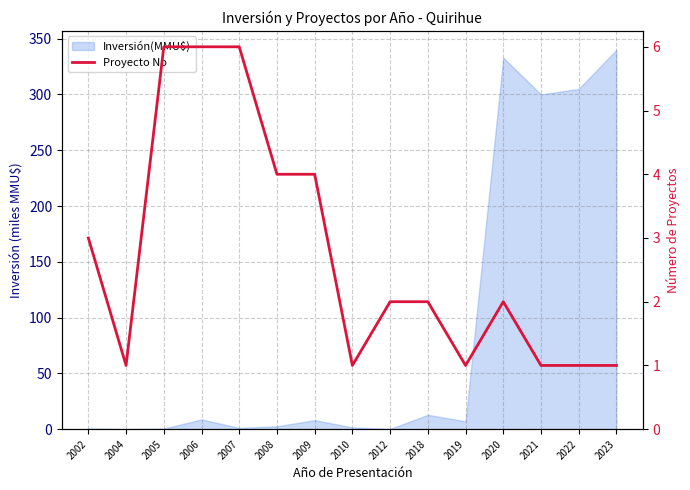

At which label does the data first exceed 2?

2002